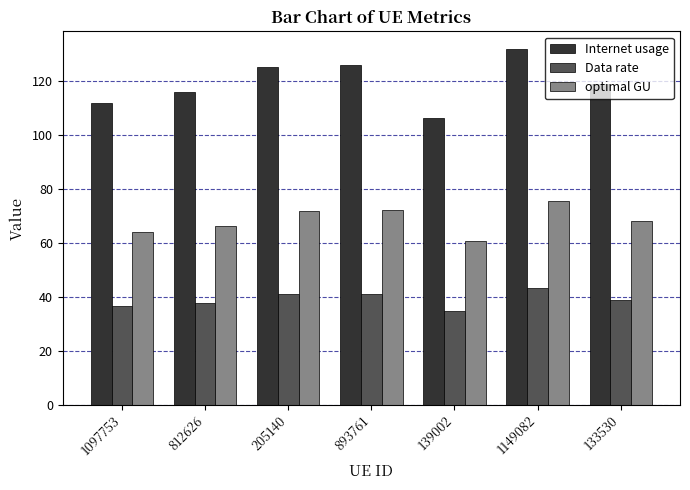

True or false: optimal GU has a value of 102.0 at 133530.

False